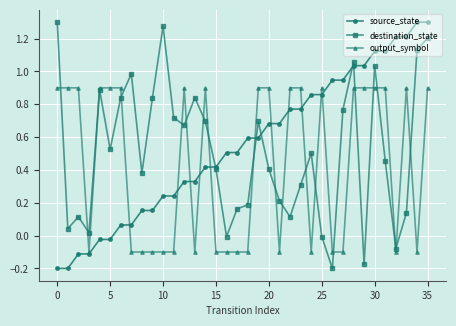

Reading right to left, what are all the values shown in this chart?

source_state: 1.3	1.3	1.2	1.2	1.1	1.1	1.0	1.0	0.9	0.9	0.9	0.9	0.8	0.8	0.7	0.7	0.6	0.6	0.5	0.5	0.4	0.4	0.3	0.3	0.2	0.2	0.2	0.2	0.1	0.1	-0.0	-0.0	-0.1	-0.1	-0.2	-0.2
destination_state: 1.2	1.1	0.1	-0.1	0.5	1.0	-0.2	1.1	0.8	-0.2	-0.0	0.5	0.3	0.1	0.2	0.4	0.7	0.2	0.2	-0.0	0.4	0.7	0.8	0.7	0.7	1.3	0.8	0.4	1.0	0.8	0.5	0.9	0.0	0.1	0.0	1.3
output_symbol: 0.9	-0.1	0.9	-0.1	0.9	0.9	0.9	0.9	-0.1	-0.1	0.9	-0.1	0.9	0.9	-0.1	0.9	0.9	-0.1	-0.1	-0.1	-0.1	0.9	-0.1	0.9	-0.1	-0.1	-0.1	-0.1	-0.1	0.9	0.9	0.9	-0.1	0.9	0.9	0.9